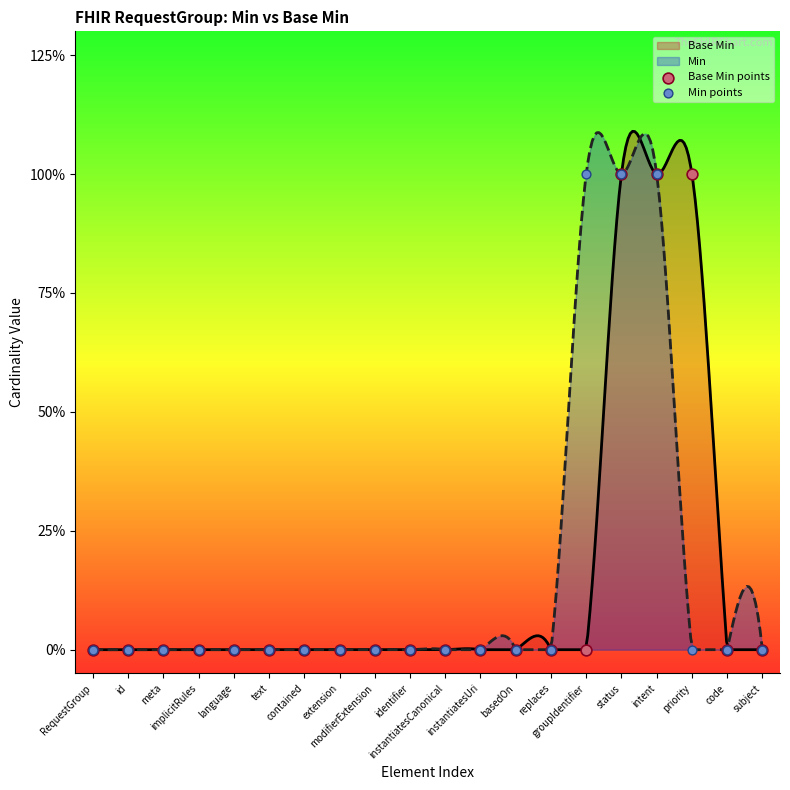

Which series has the largest total across all categories?

Base Min points